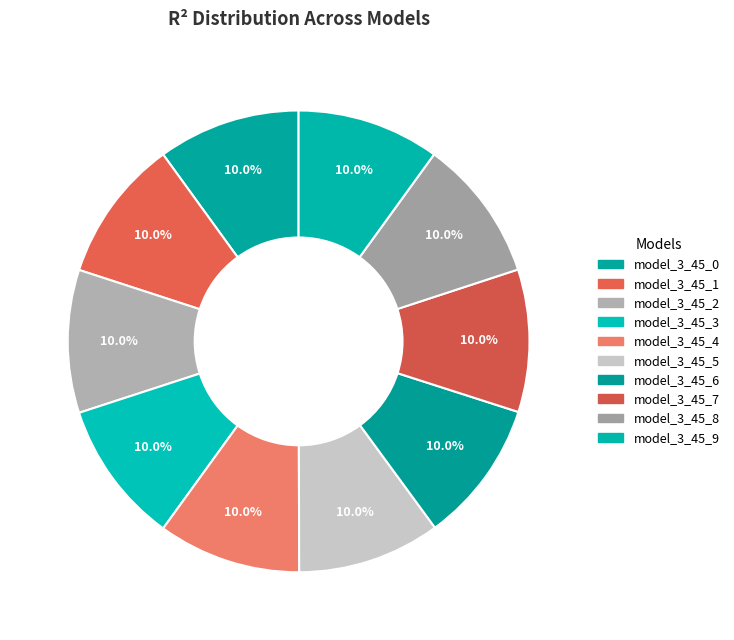

To the nearest percent, what is the average slice percentage?

10%